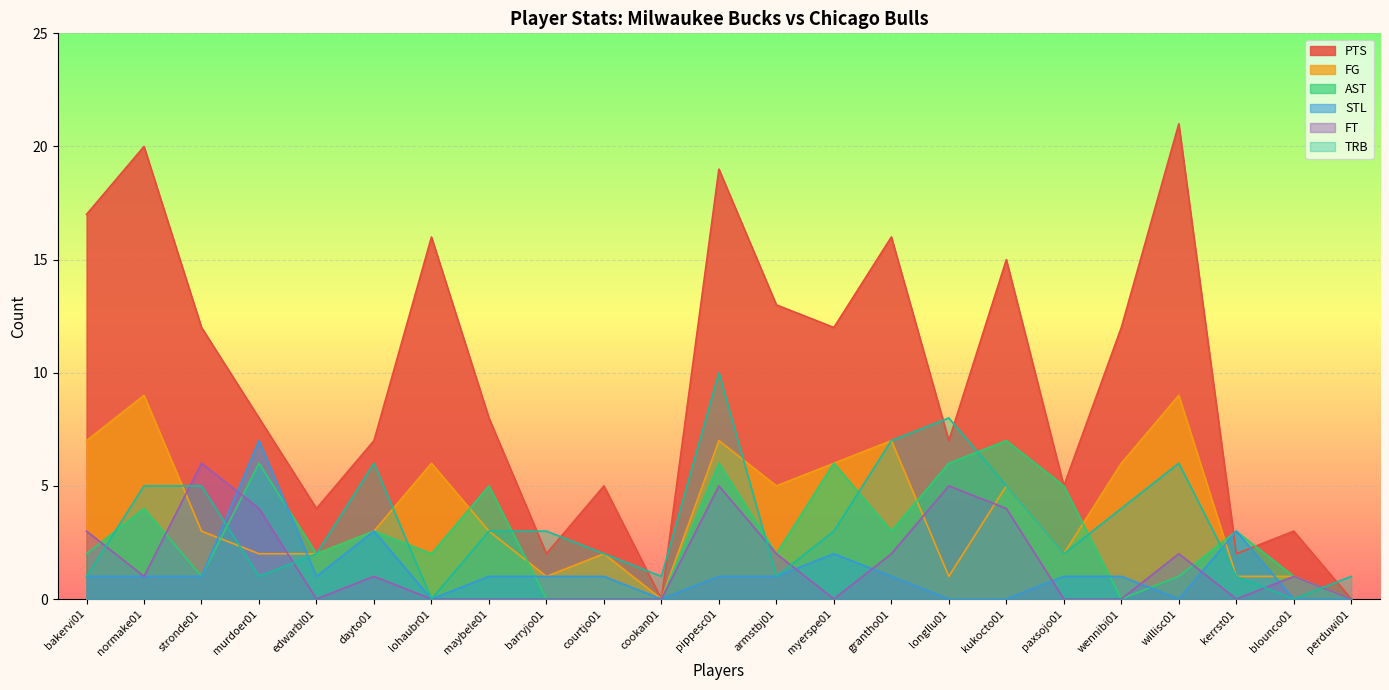

Which series has the widest spread of values?

PTS